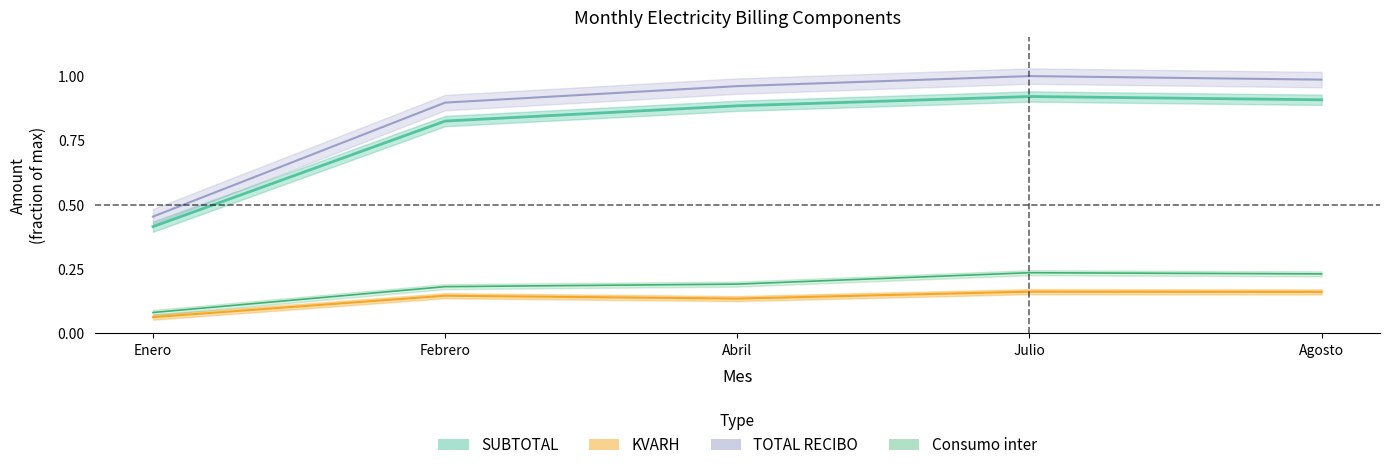

What is the difference between the SUBTOTAL values at Febrero and Julio?

0.1